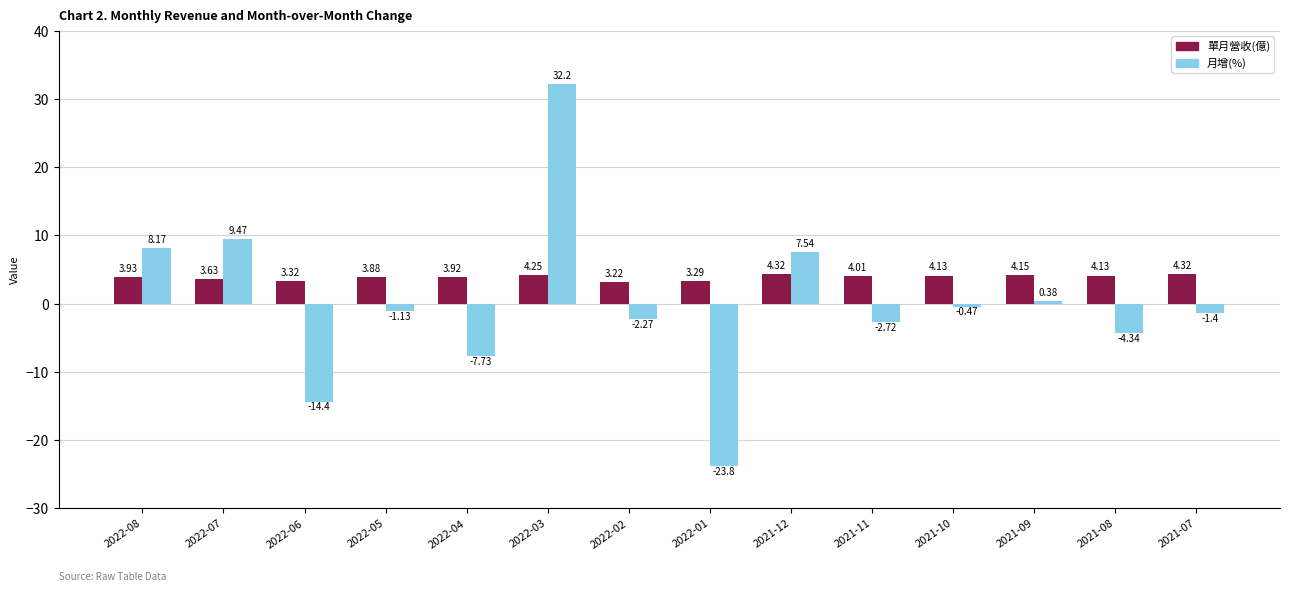

How many values in 月增(%) are below zero?

9